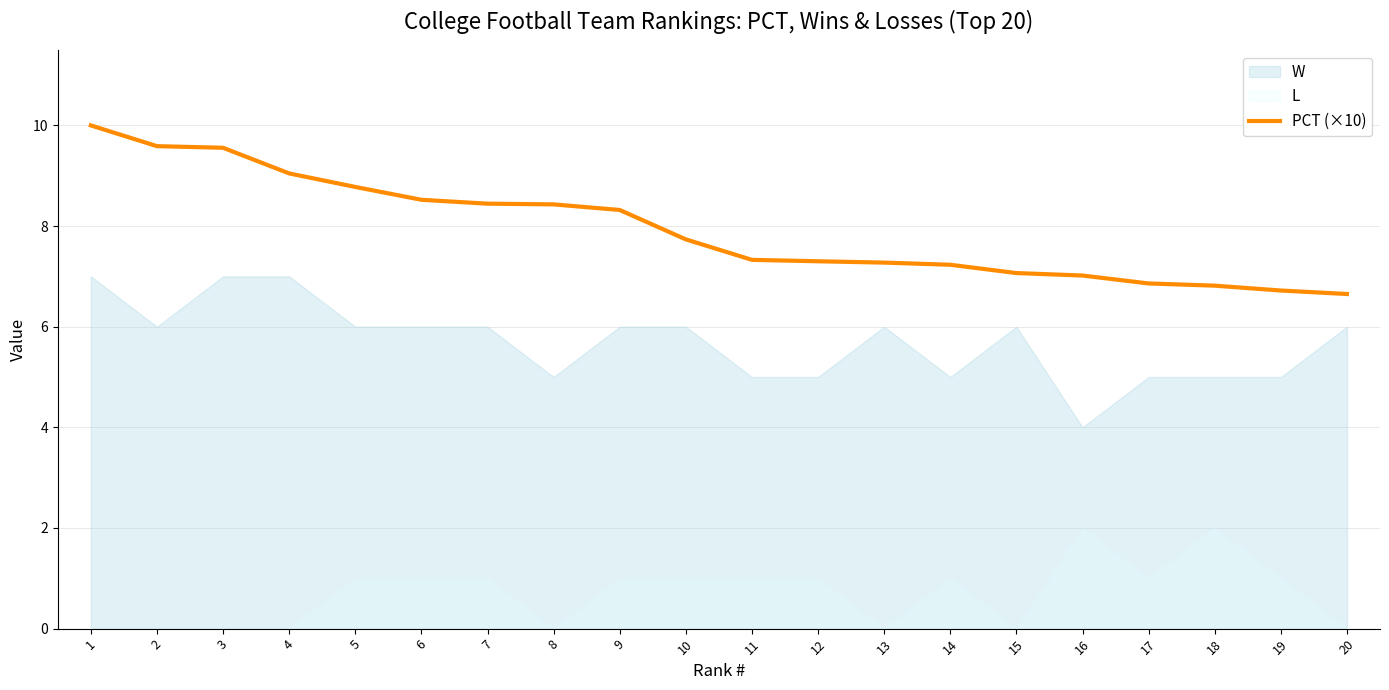

What is the lowest value of the PCT (×10) series?

6.6